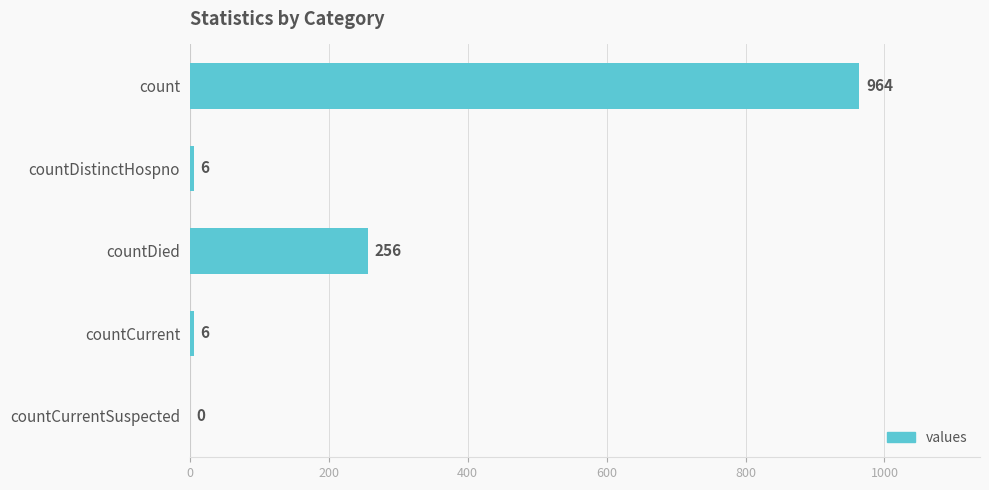

Count the number of categories in the chart.

5